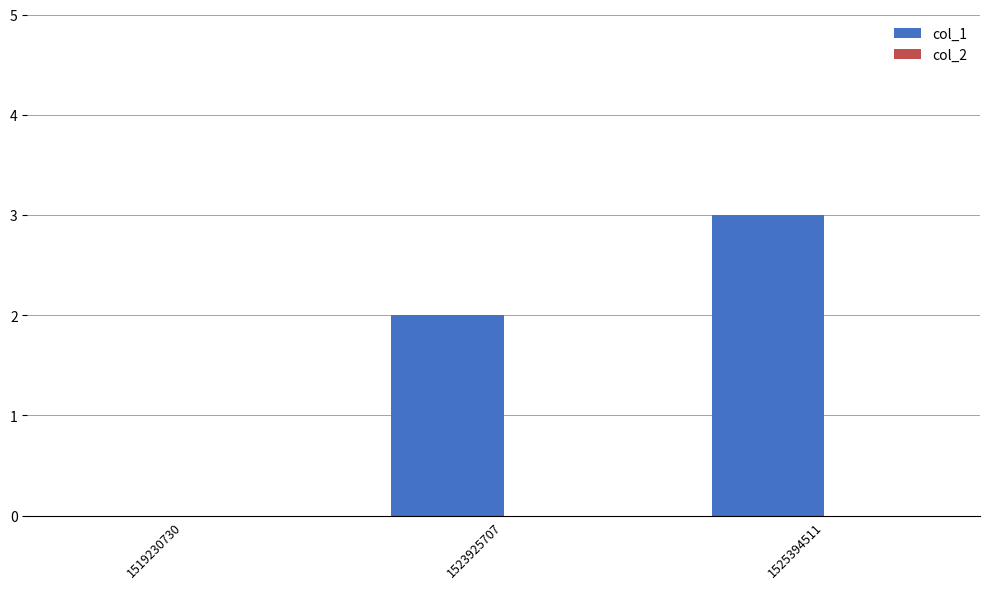

Which has a higher value, 1525394511 or 1523925707?

1525394511